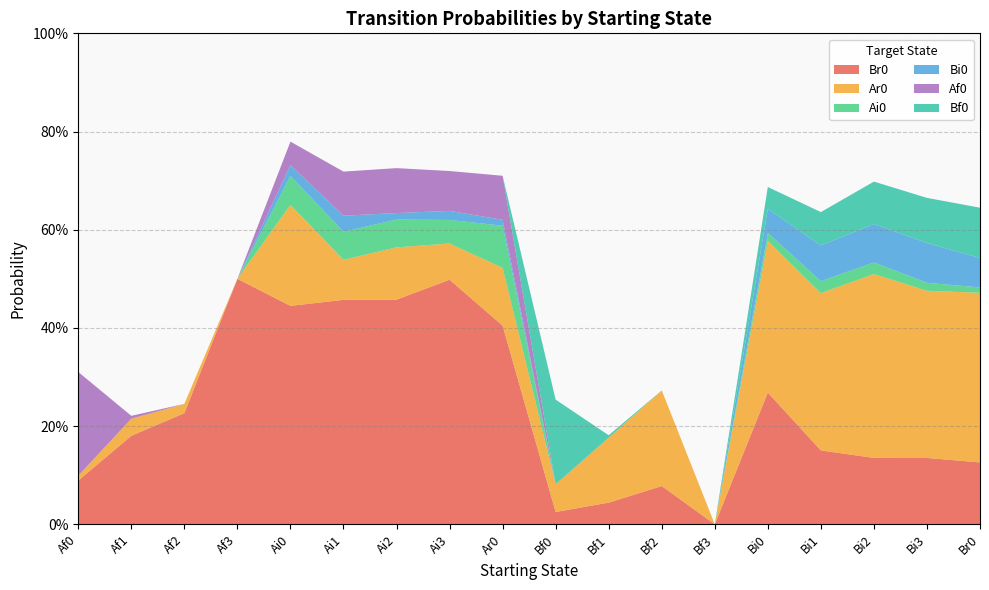

Reading left to right, list all the values displayed in this chart.

Br0: 0.1	0.2	0.2	0.5	0.4	0.5	0.5	0.5	0.4	0.0	0.0	0.1	0.0	0.3	0.2	0.1	0.1	0.1
Ar0: 0.0	0.0	0.0	0.0	0.2	0.1	0.1	0.1	0.1	0.1	0.1	0.2	0.0	0.3	0.3	0.4	0.3	0.3
Ai0: 0.0	0.0	0.0	0.0	0.1	0.1	0.1	0.0	0.1	0.0	0.0	0.0	0.0	0.0	0.0	0.0	0.0	0.0
Bi0: 0.0	0.0	0.0	0.0	0.0	0.0	0.0	0.0	0.0	0.0	0.0	0.0	0.0	0.0	0.1	0.1	0.1	0.1
Af0: 0.2	0.0	0.0	0.0	0.0	0.1	0.1	0.1	0.1	0.0	0.0	0.0	0.0	0.0	0.0	0.0	0.0	0.0
Bf0: 0.0	0.0	0.0	0.0	0.0	0.0	0.0	0.0	0.0	0.2	0.0	0.0	0.0	0.0	0.1	0.1	0.1	0.1